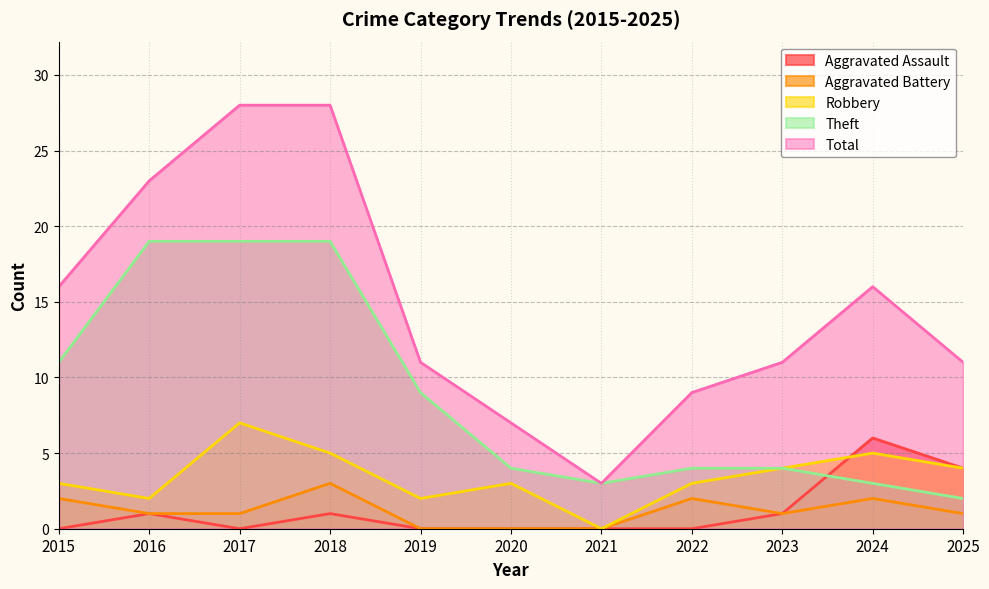

What are all the series names shown in the legend?

Aggravated Assault, Aggravated Battery, Robbery, Theft, Total